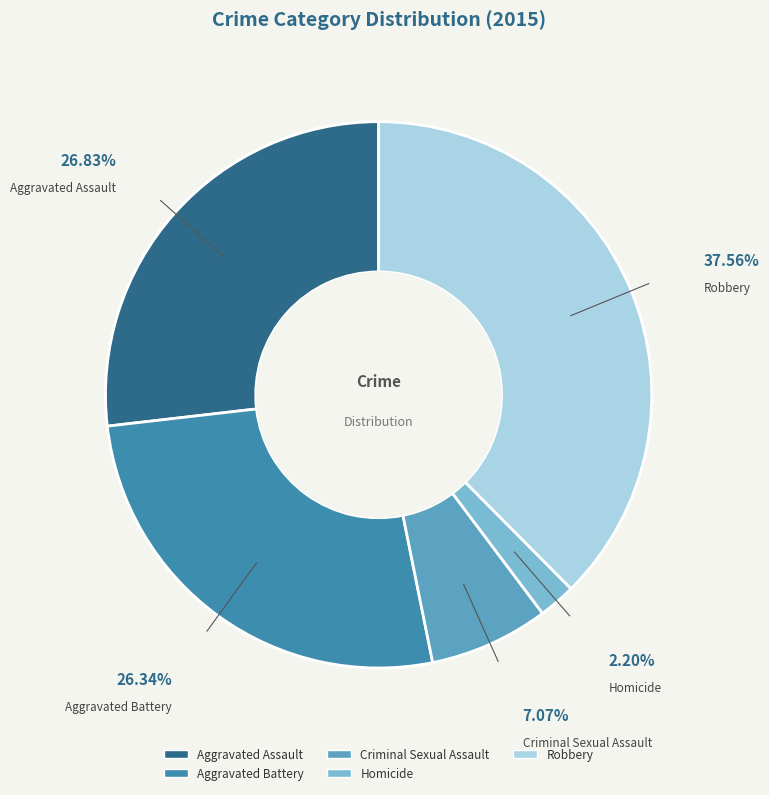

To the nearest percent, what is the combined percentage of Aggravated Assault and Robbery?

64%